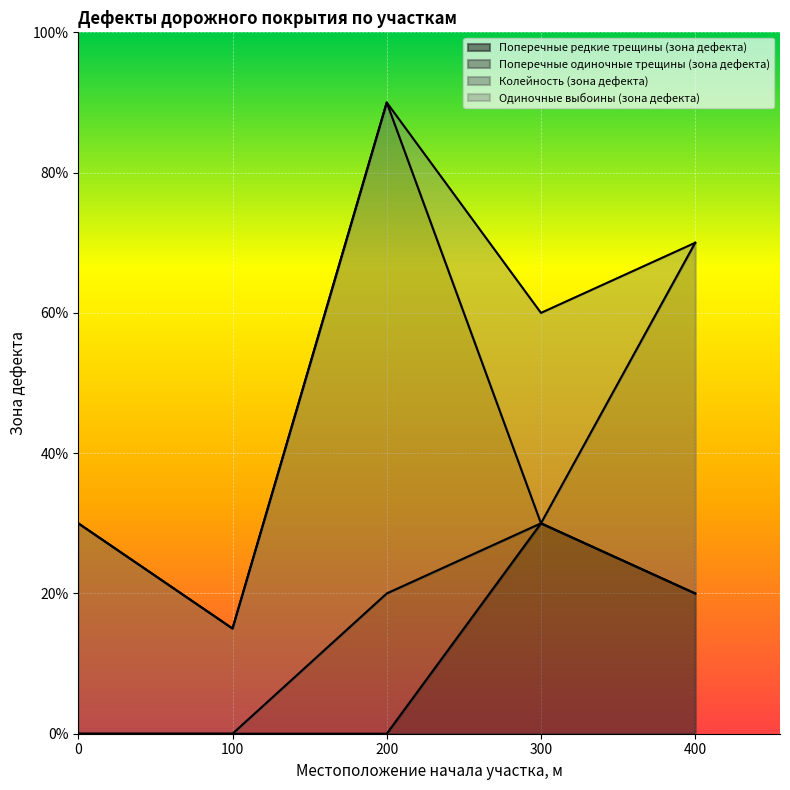

How many data points in Поперечные одиночные трещины (зона дефекта) are above 0?

1